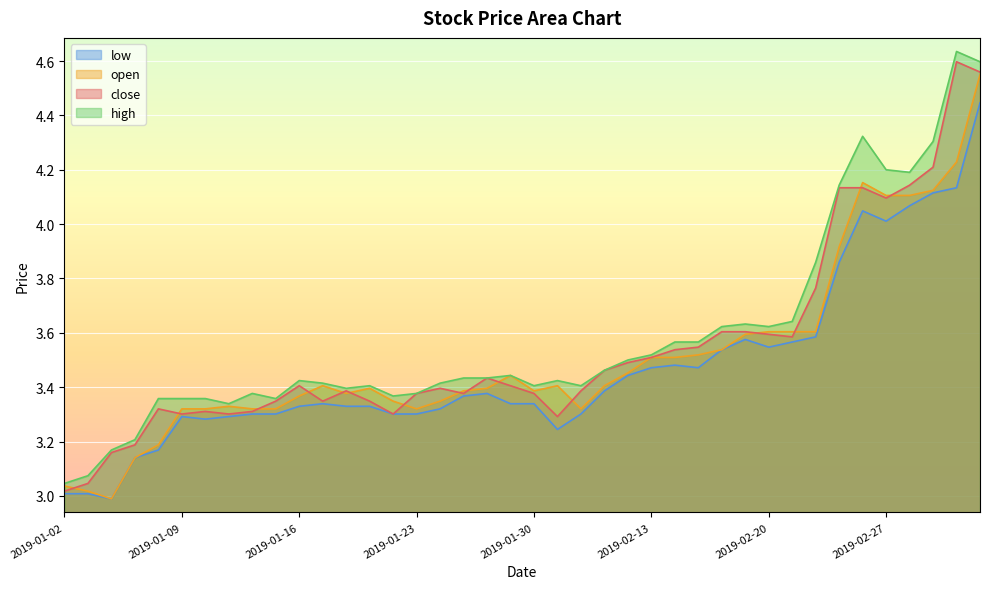

How many intersections are there between open and close?

15